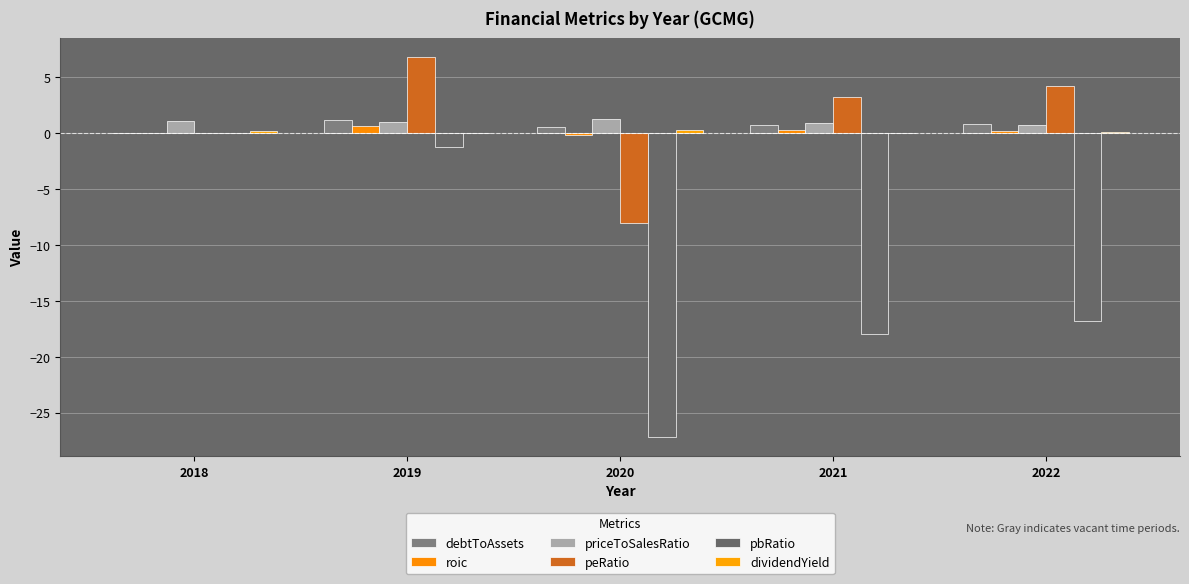

The value of dividendYield at 2018 is 0.2. True or false?

True